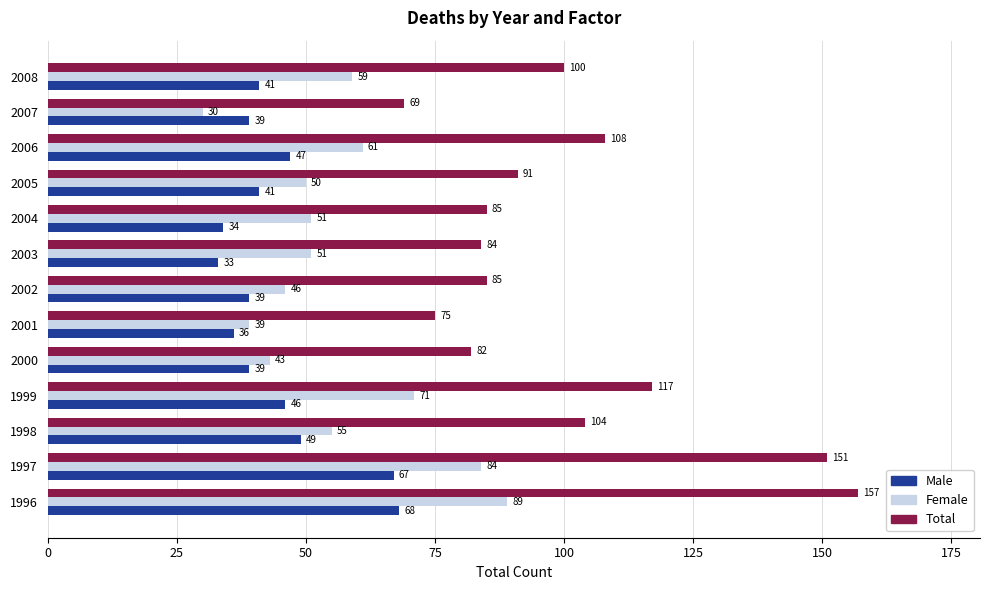

Is it true that Female equals 43 at 2000?

True